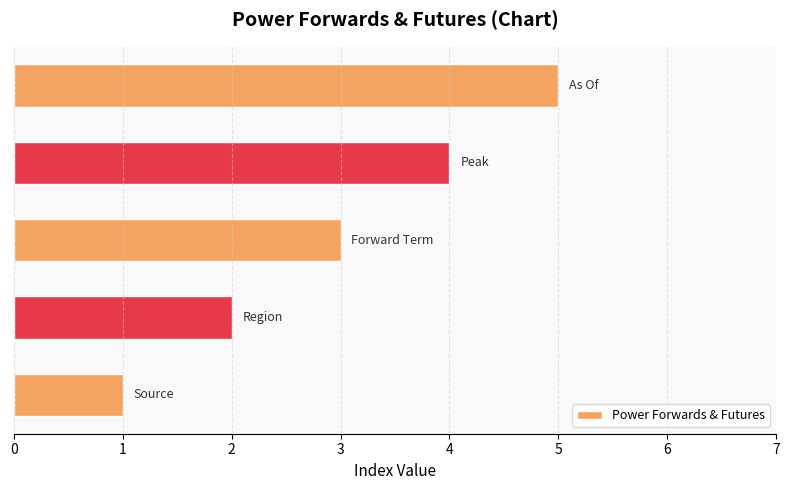

How many data points does each series have?

5